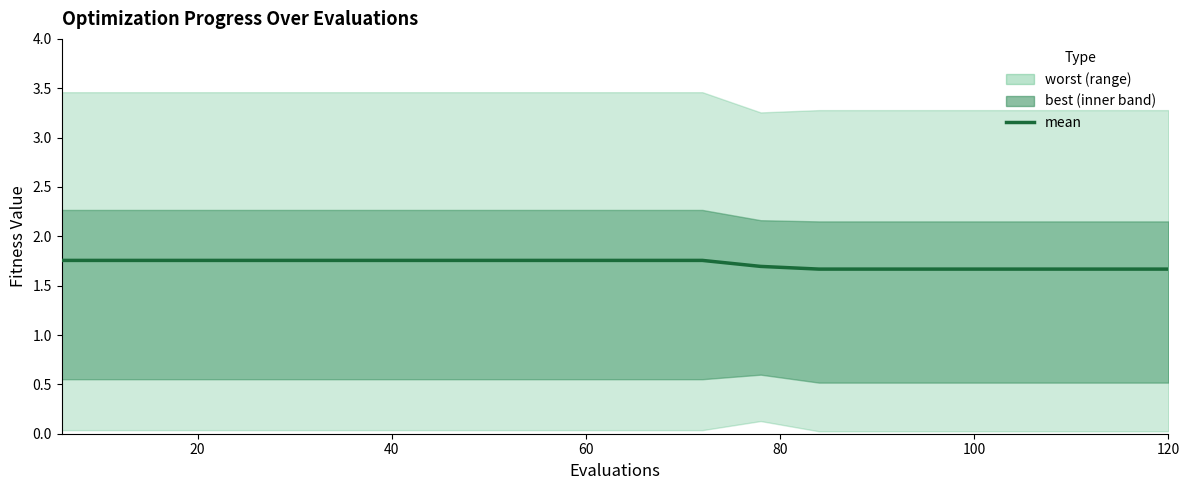

What is the value of the 17th point from the left?

1.7